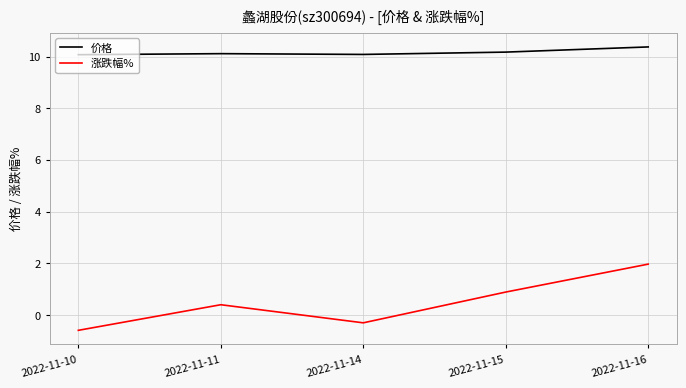

Which series has the widest spread of values?

涨跌幅%